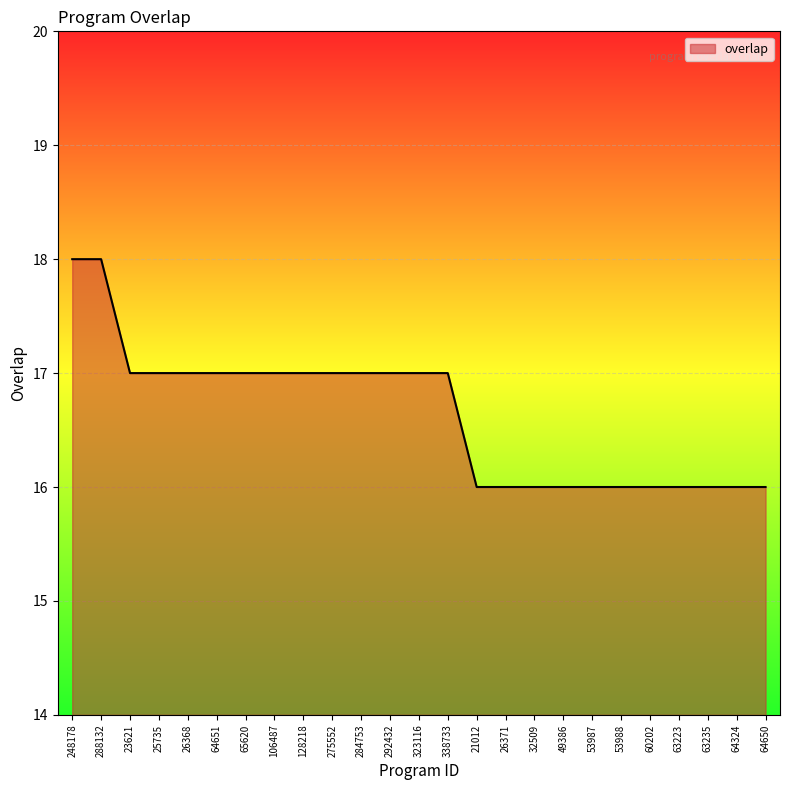

Approximately how many times larger is the value at 288132 compared to 25735?

1.1